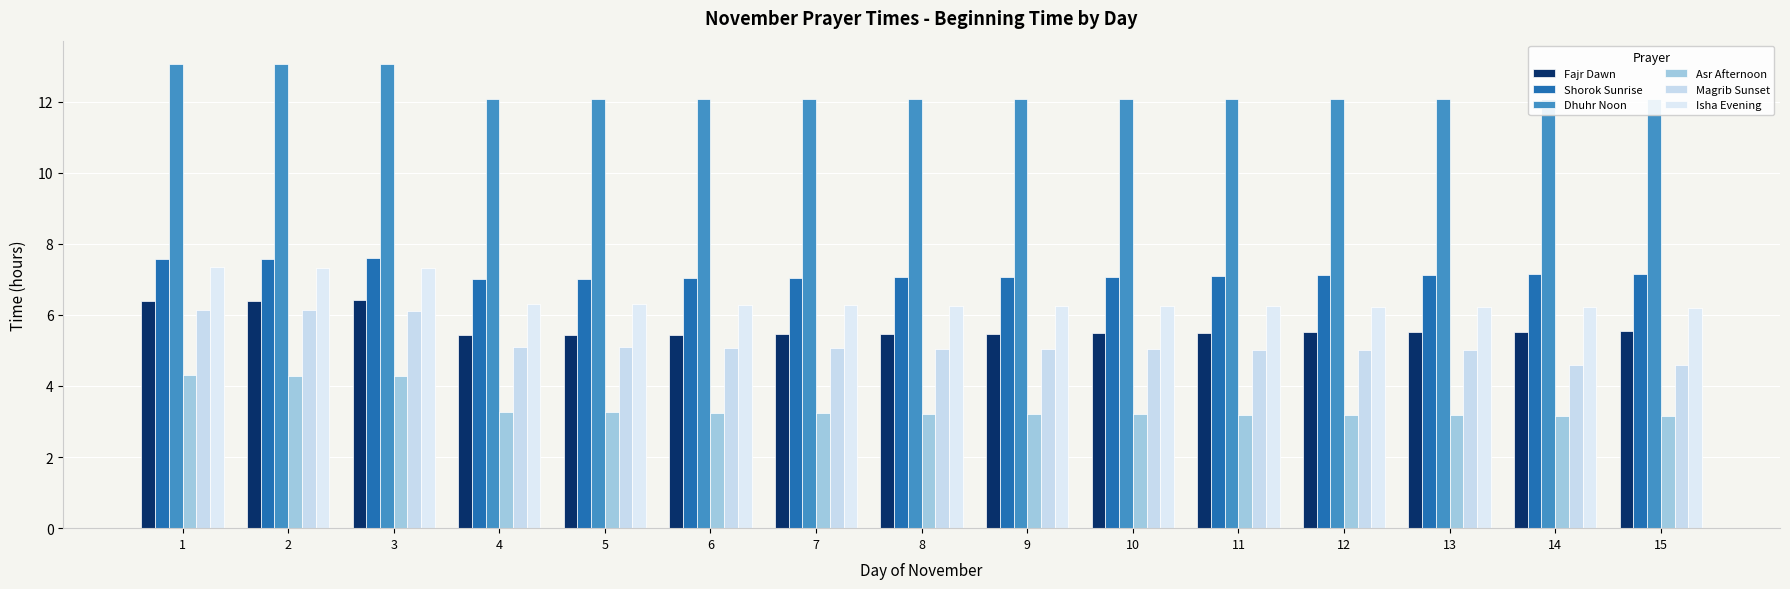

At how many categories does at least one series exceed 8?

15